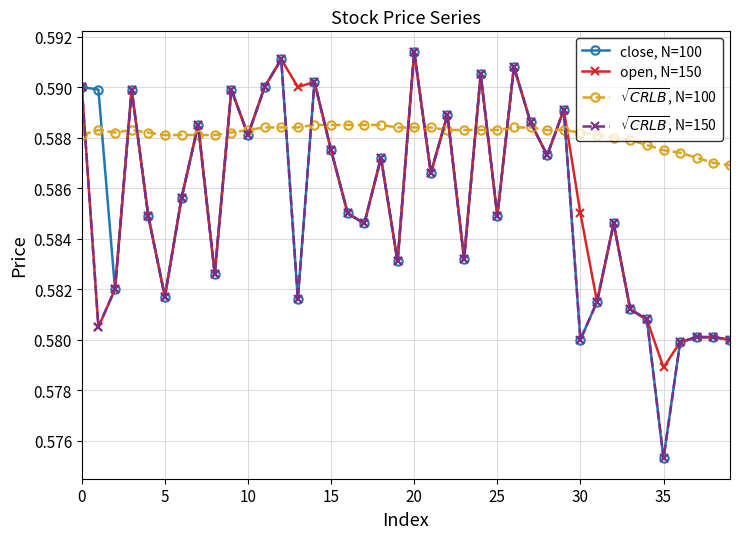

Count the open, N=150 values in the range 0 to 1.

40